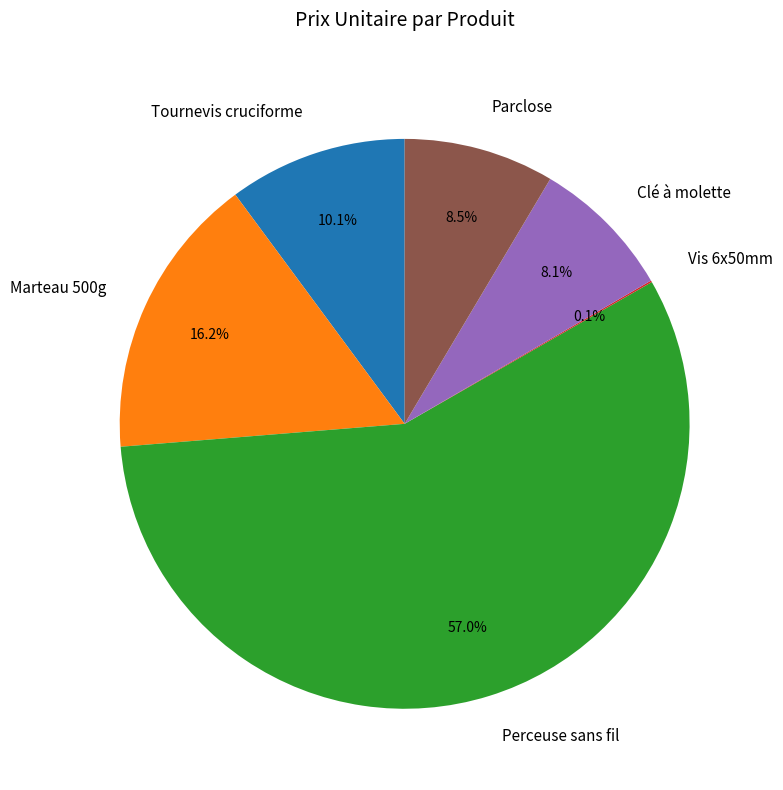

Approximately how many times larger is the value at Marteau 500g compared to Clé à molette?

2.0